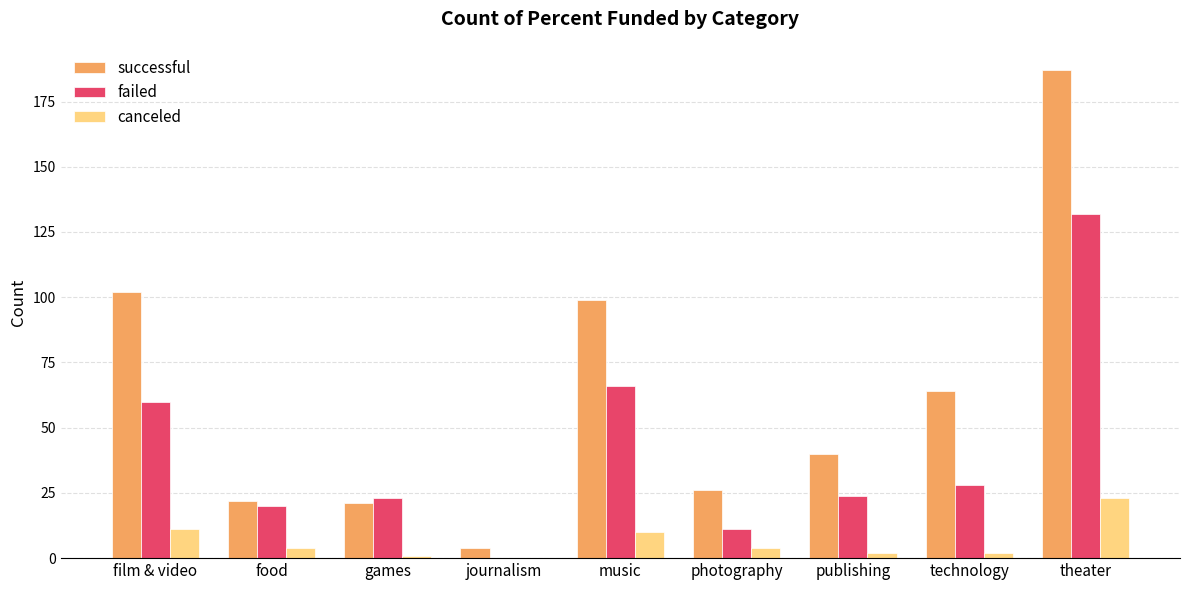

What is the sum of the successful values at music and photography?

125